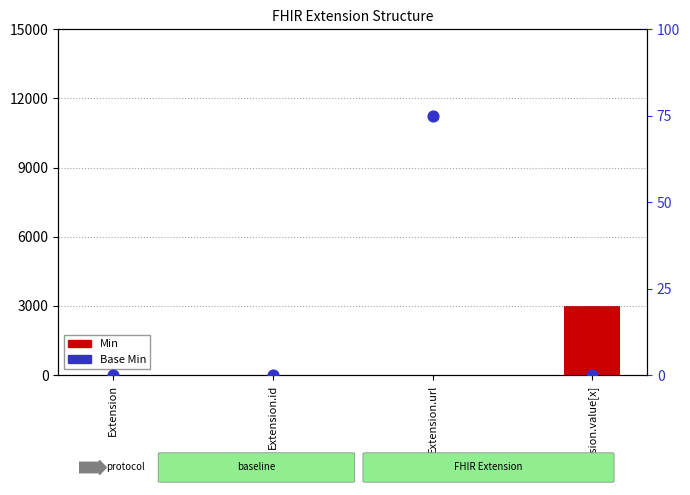

Which series has the largest Y range (max minus min)?

Min